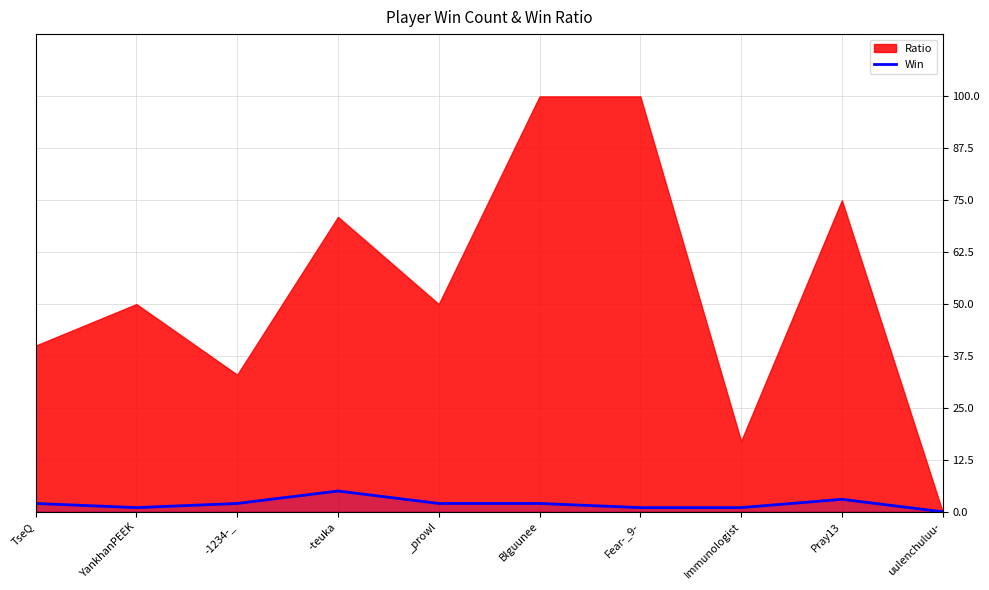

What is the sum of all values?

19